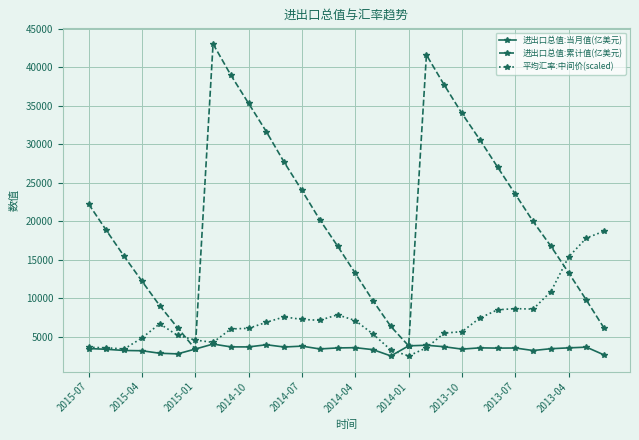

Which series ends up on top after the final intersection of 平均汇率:中间价(scaled) and 进出口总值:当月值(亿美元)?

平均汇率:中间价(scaled)